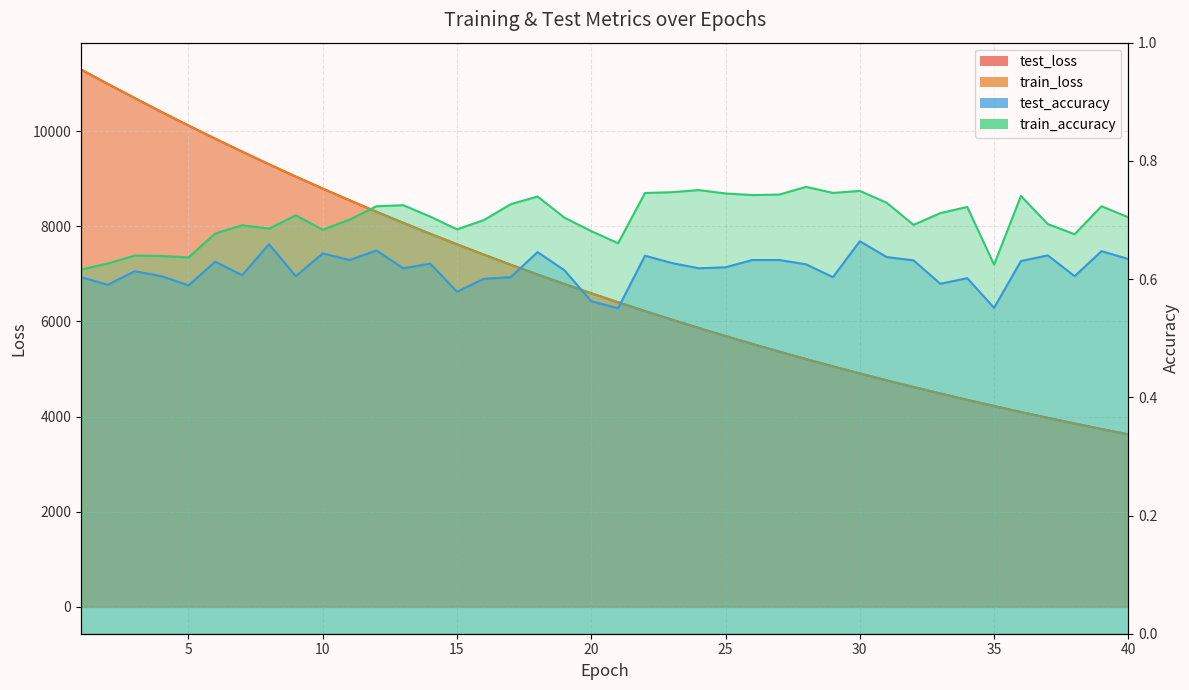

At how many categories does at least one series exceed 7957?

13